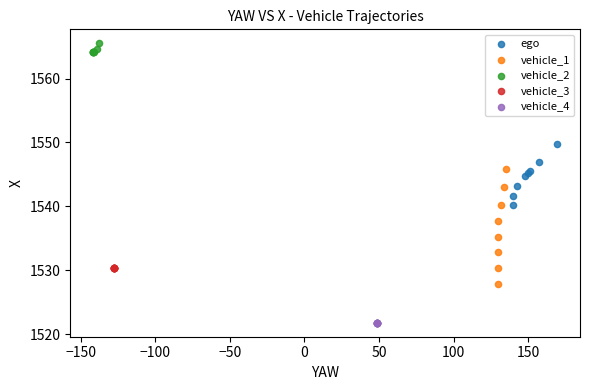

Which series contains the lowest Y value?

vehicle_4